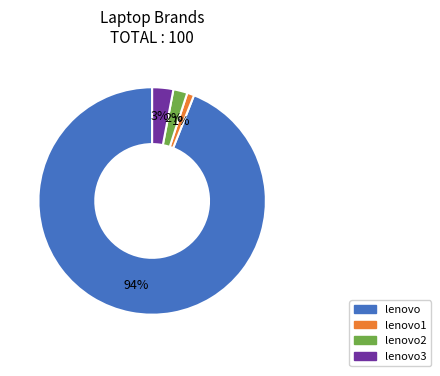

How many slices are in this pie chart?

4